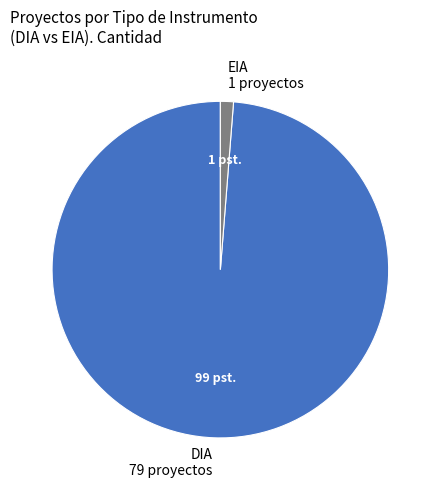

Does EIA account for over 50% of the chart?

No